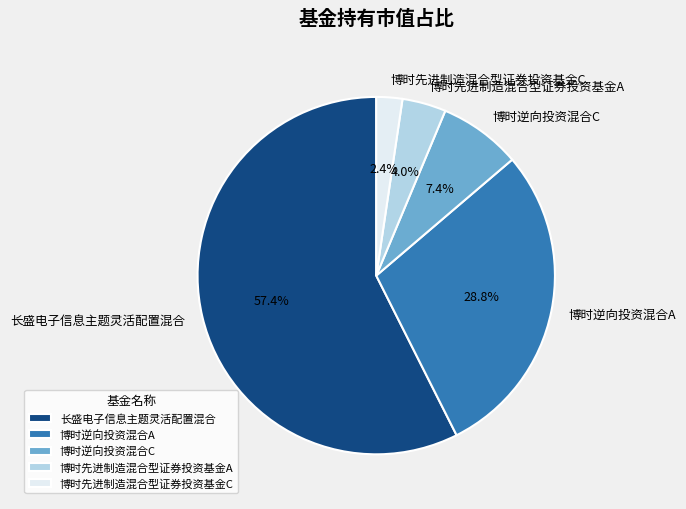

Rank the categories by value from highest to lowest.

长盛电子信息主题灵活配置混合, 博时逆向投资混合A, 博时逆向投资混合C, 博时先进制造混合型证券投资基金A, 博时先进制造混合型证券投资基金C